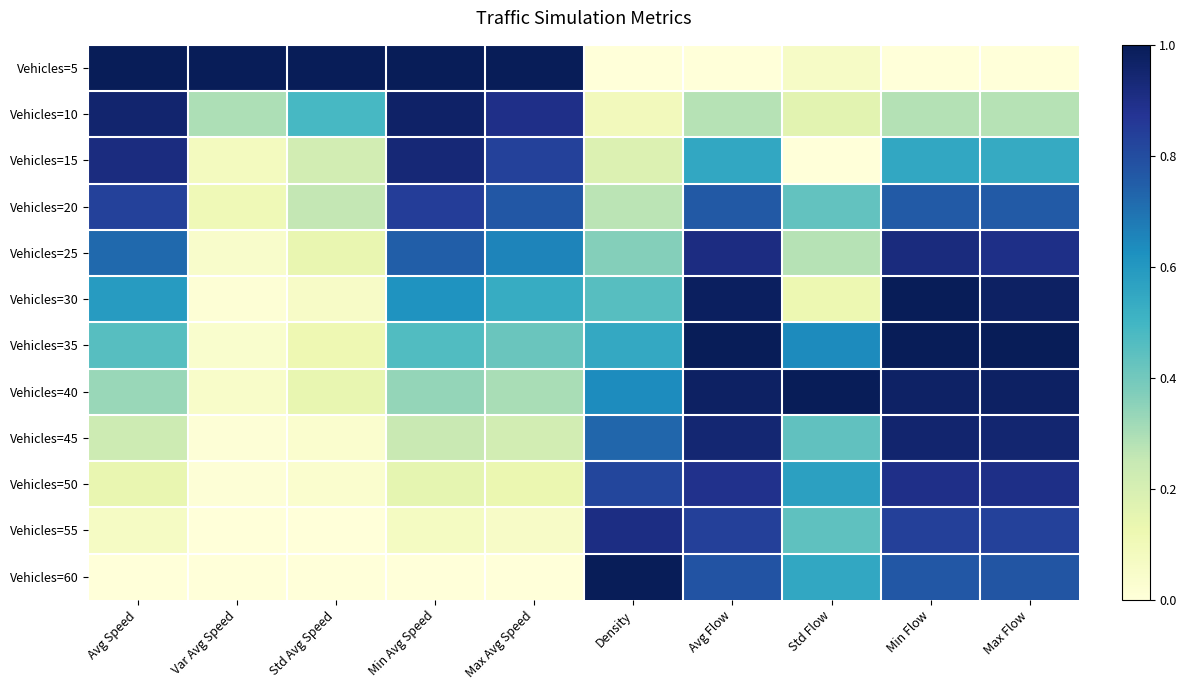

Which series has the widest spread of values?

Vehicles=5